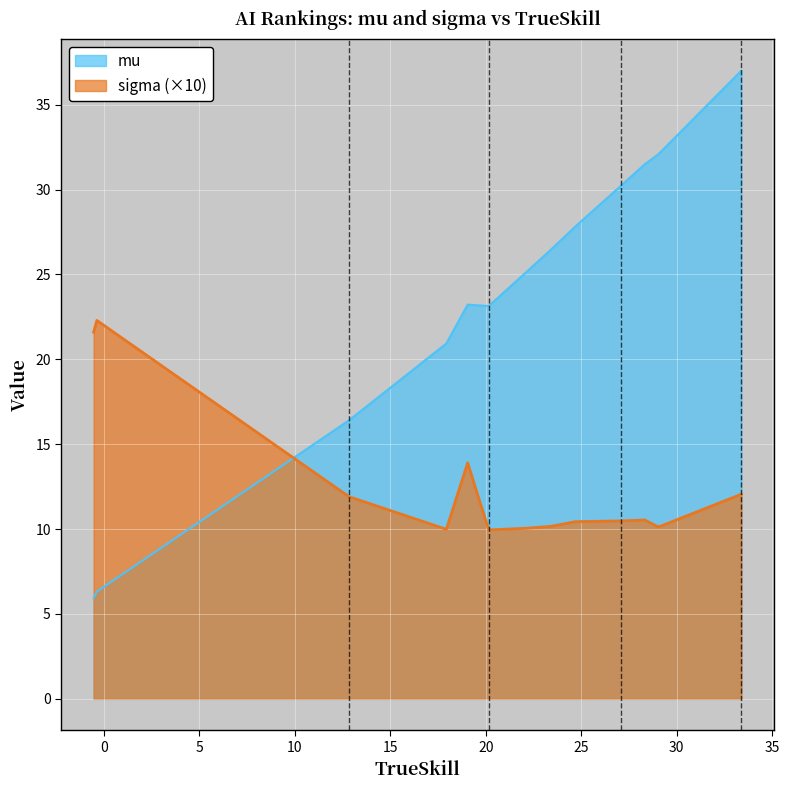

True or false: mu has a value of 26.4 at lightRushAI.

True